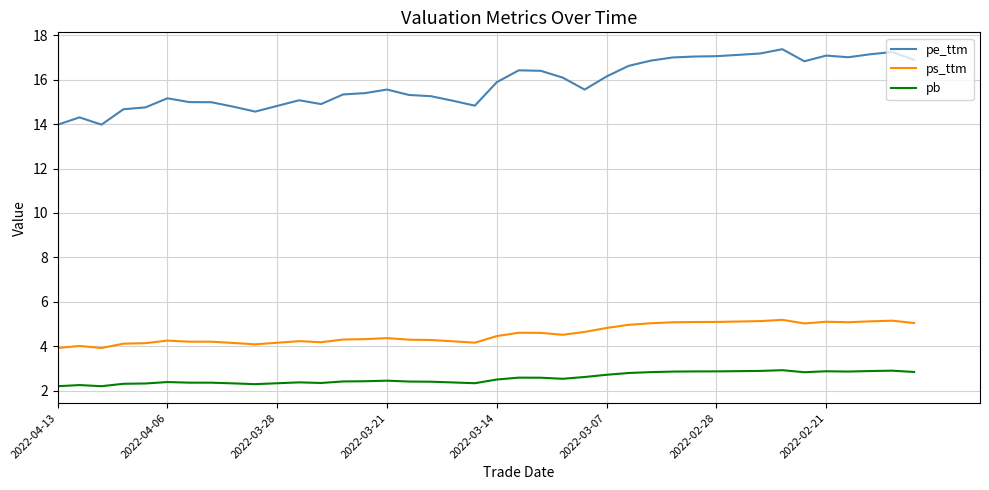

True or false: pe_ttm and ps_ttm intersect in this chart.

False